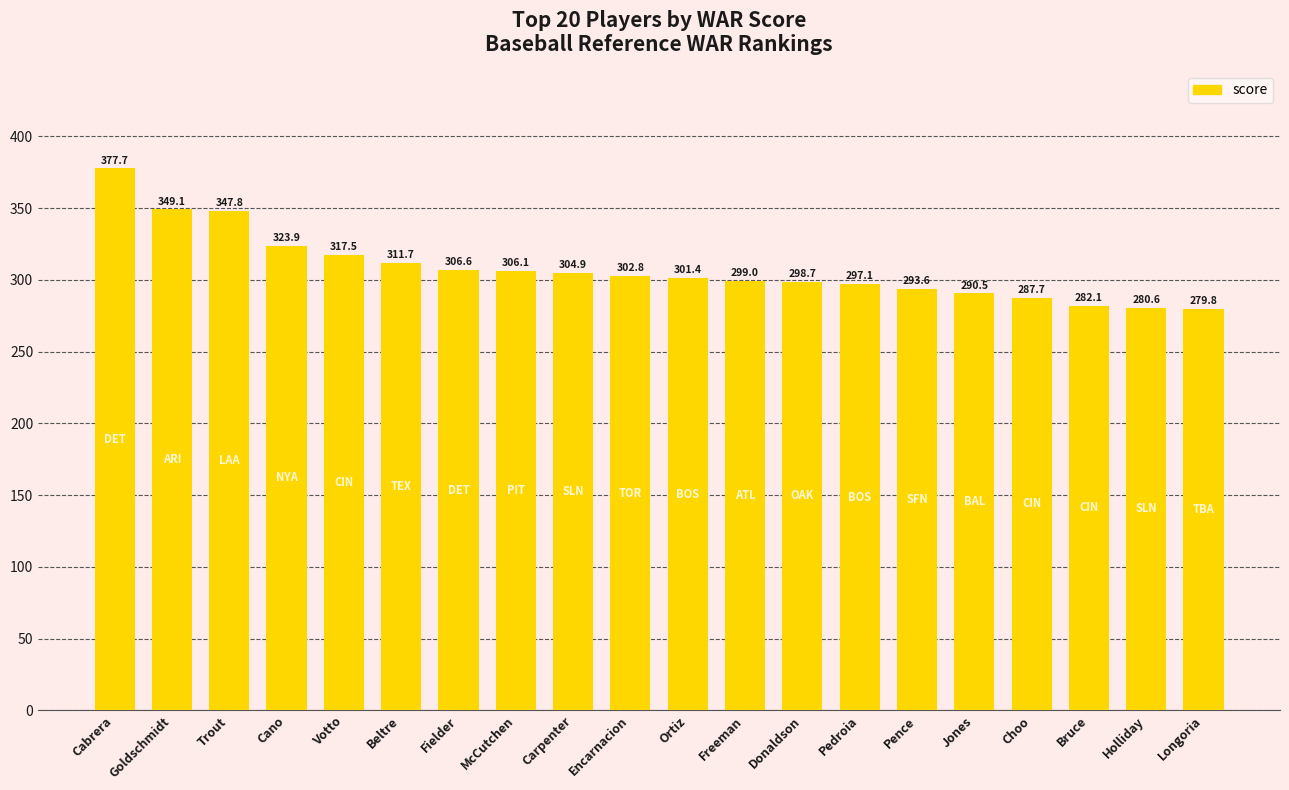

What is the value of the 20th bar from the left?

279.8